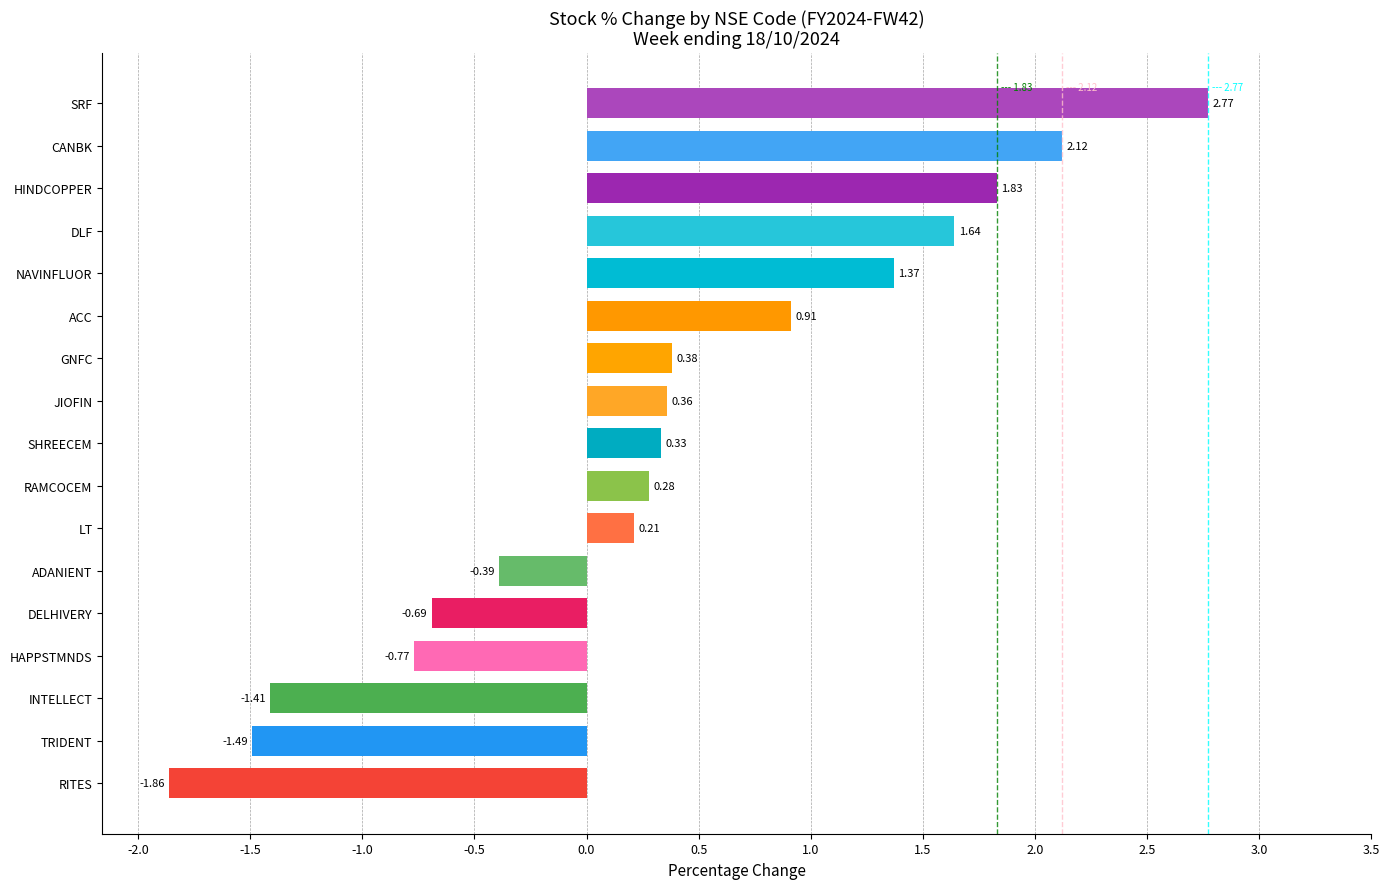

What is the difference between the values at DELHIVERY and RITES?

1.2